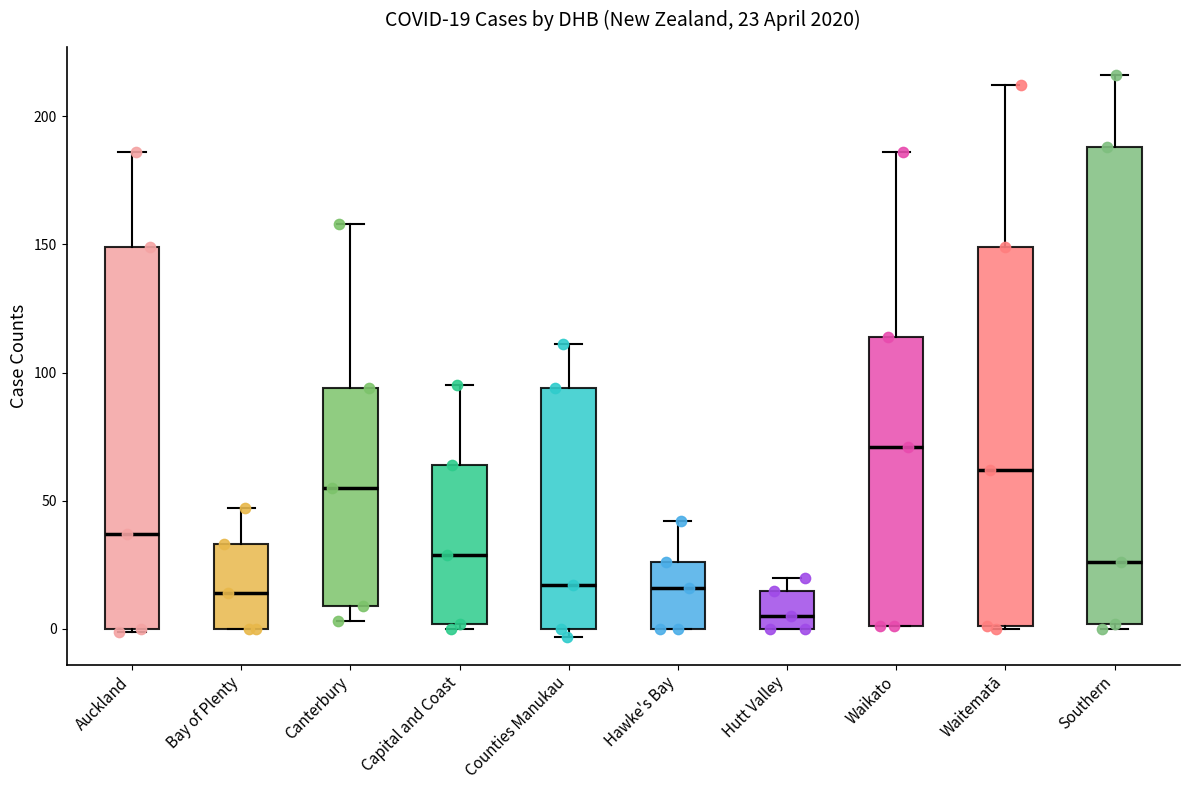

Comparing the boxes themselves (not the whiskers), which one is the tallest?

Southern